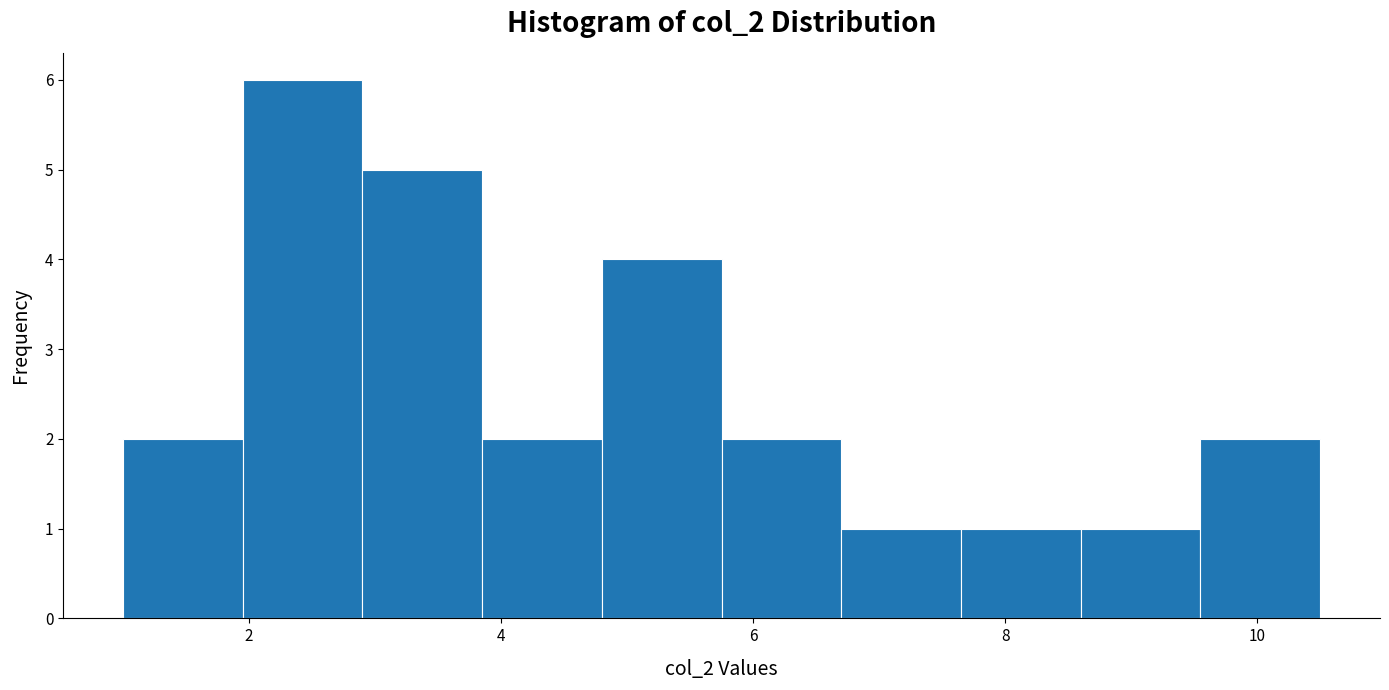

Reading left to right, list every bar in this chart as the range it spans on the x-axis followed by its height. Neither the bar edges nor the heights are printed on the chart, so give them approximately, as read against the axes.

1.00 to 1.95: 2
1.95 to 2.90: 6
2.90 to 3.85: 5
3.85 to 4.80: 2
4.80 to 5.75: 4
5.75 to 6.70: 2
6.70 to 7.65: 1
7.65 to 8.60: 1
8.60 to 9.55: 1
9.55 to 10.50: 2